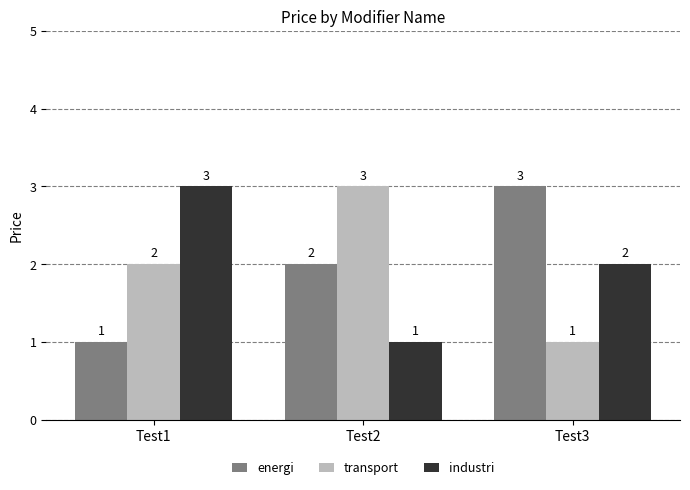

What is the value of the energi bar at the 3rd from the left?

3